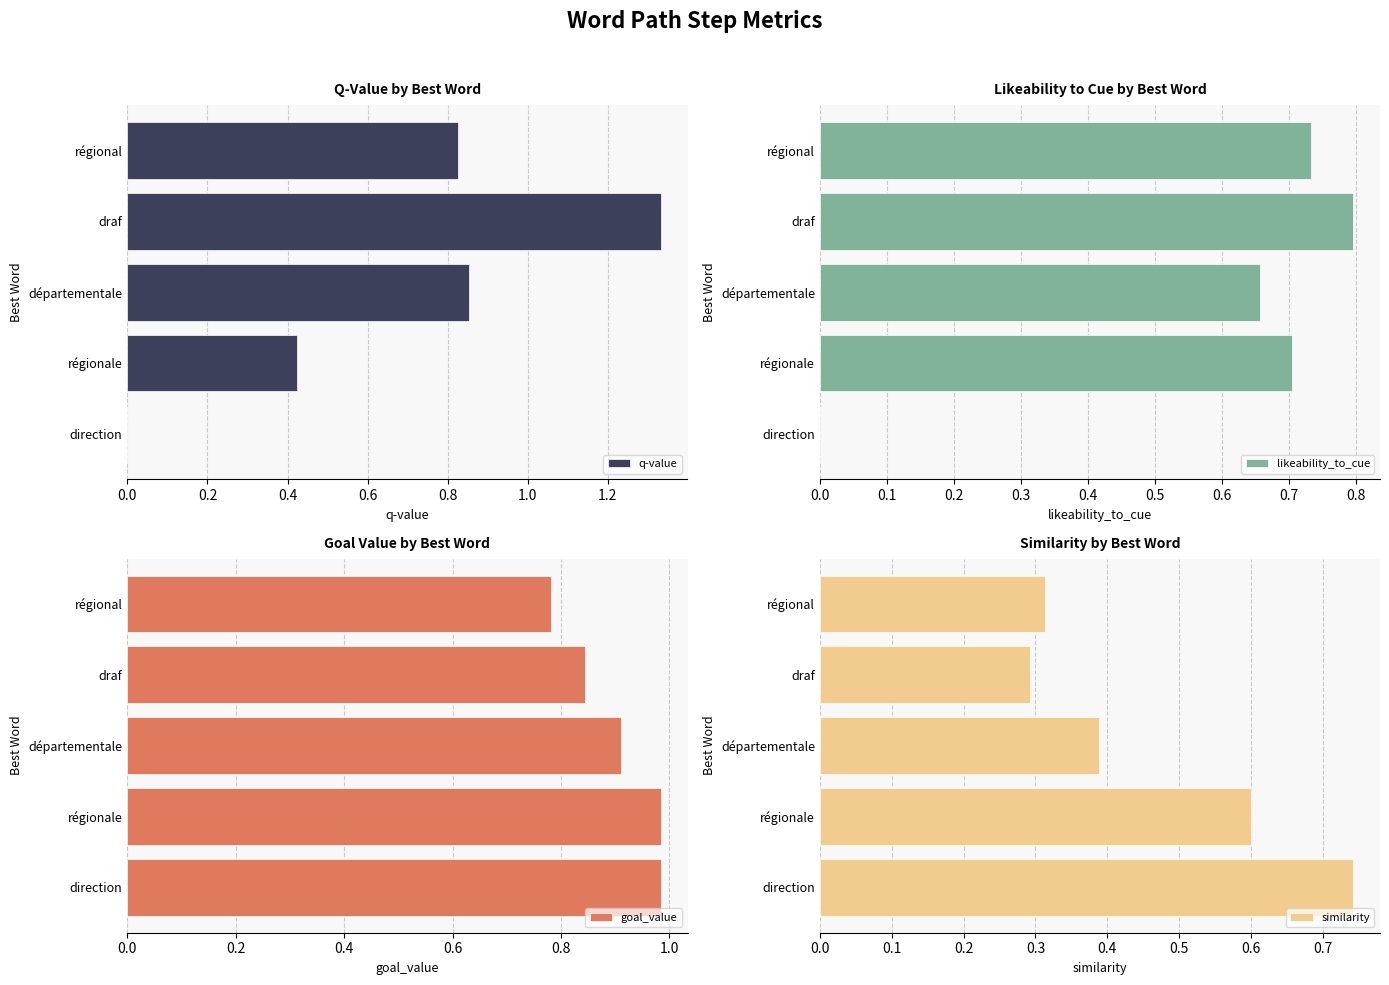

What is the value of the likeability_to_cue bar at the 2nd from the left?

0.7